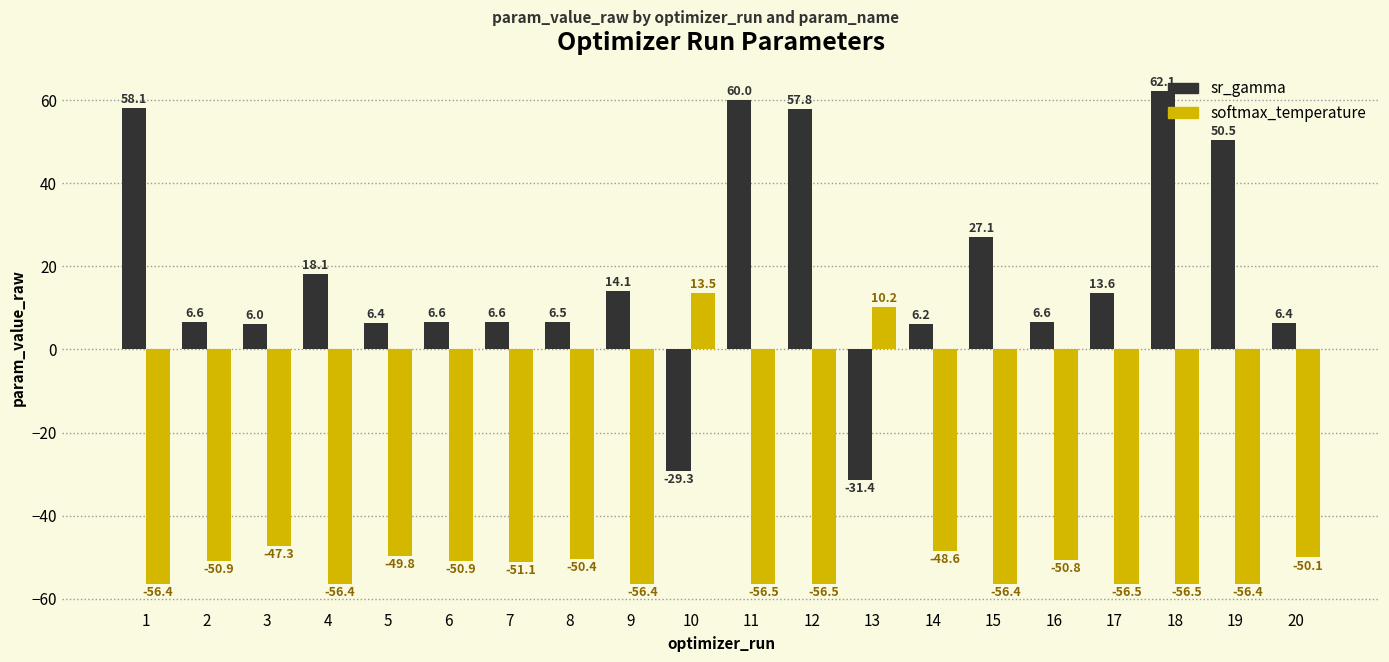

Rank the series by their average value, from lowest to highest.

softmax_temperature, sr_gamma